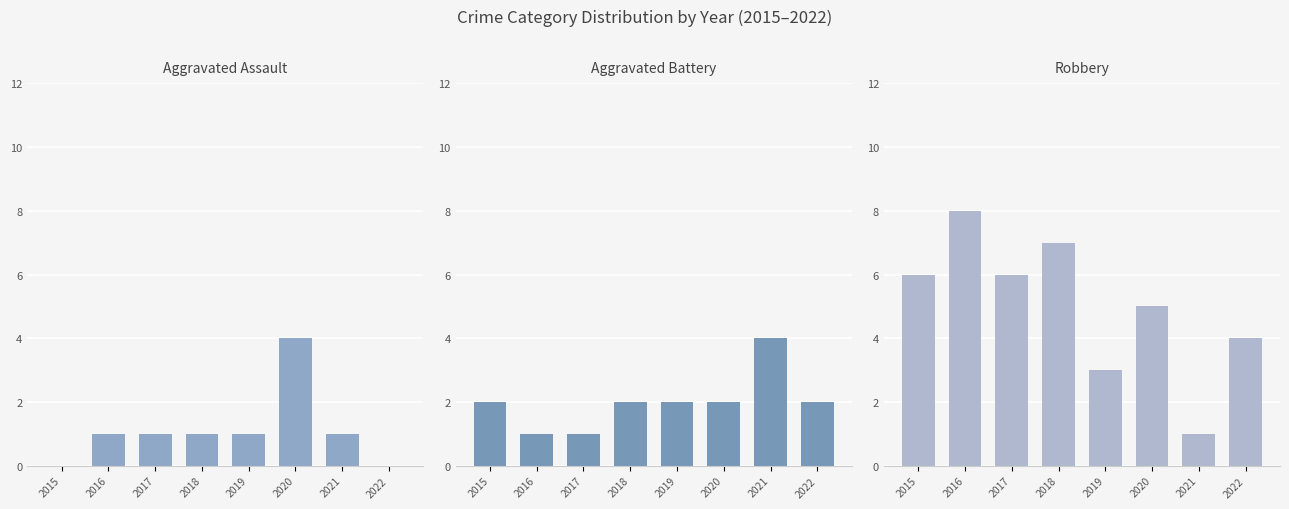

Reading right to left, extract all data points from this chart.

Aggravated Assault: 0	1	4	1	1	1	1	0
Aggravated Battery: 2	4	2	2	2	1	1	2
Robbery: 4	1	5	3	7	6	8	6